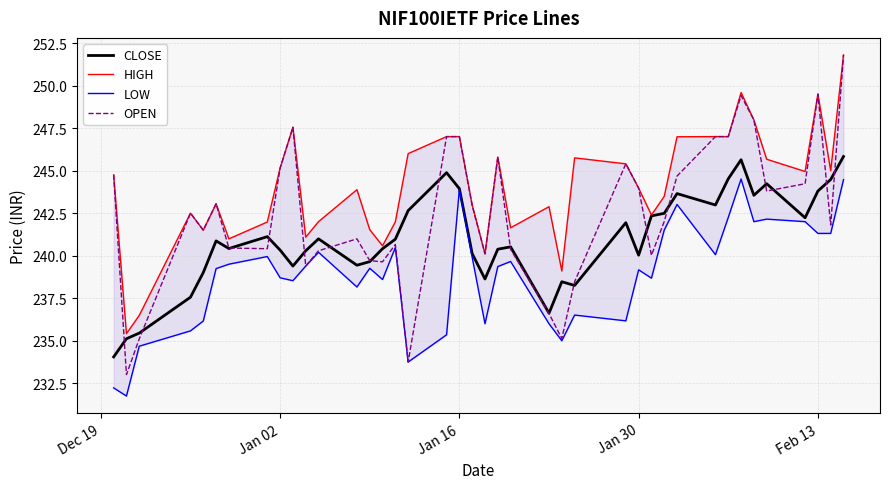

What is the minimum value for OPEN?

233.0